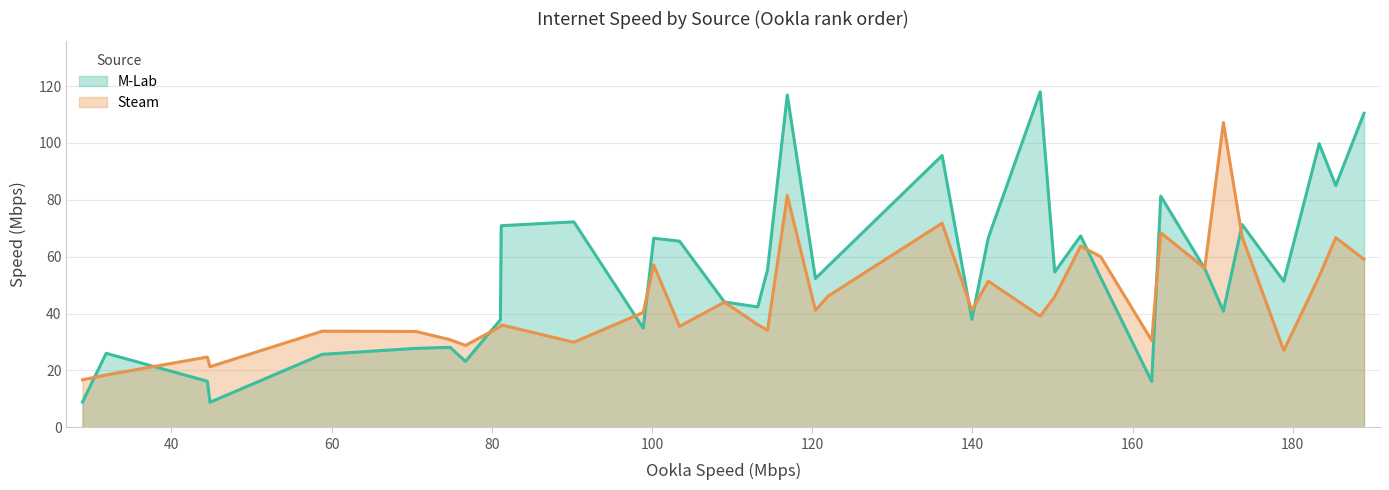

What is the maximum value for M-Lab?

118.0